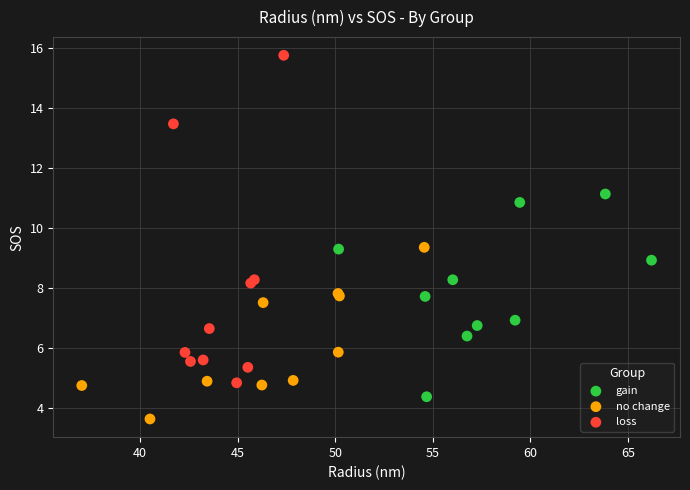

Which series reaches the minimum Y coordinate?

no change